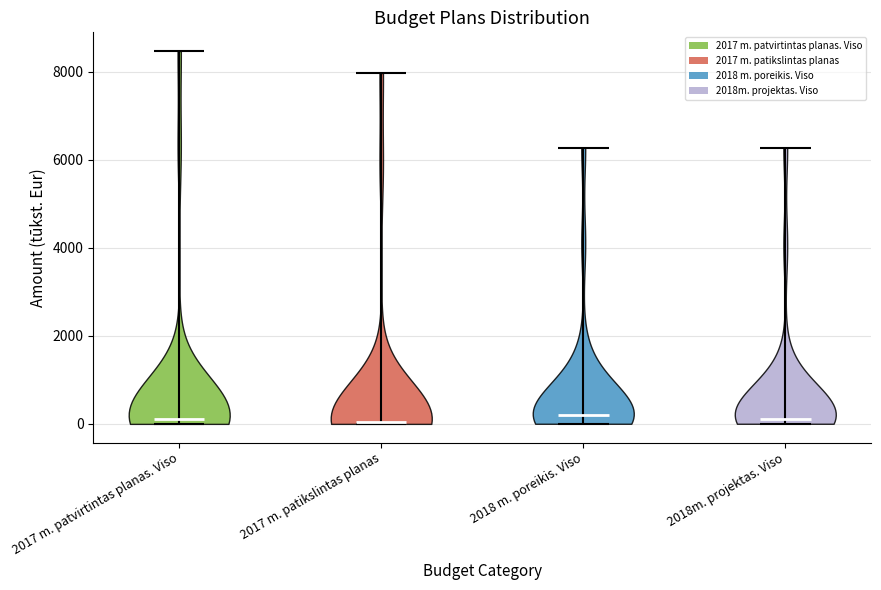

What is the highest point the violin for 2018m. projektas. Viso reaches on the y-axis? The values are not printed on the chart, so give them approximately, as read against the axis.

6200